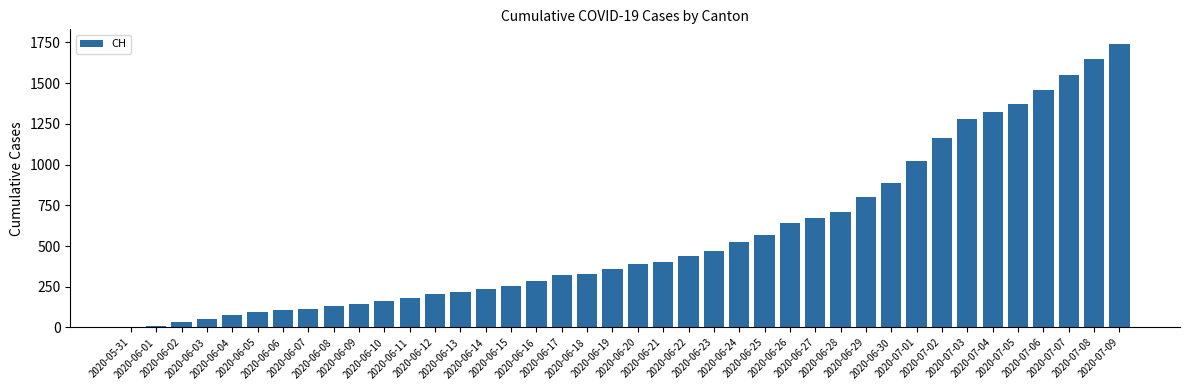

What is the ratio of the value at 2020-06-20 to the value at 2020-06-17?

1.2